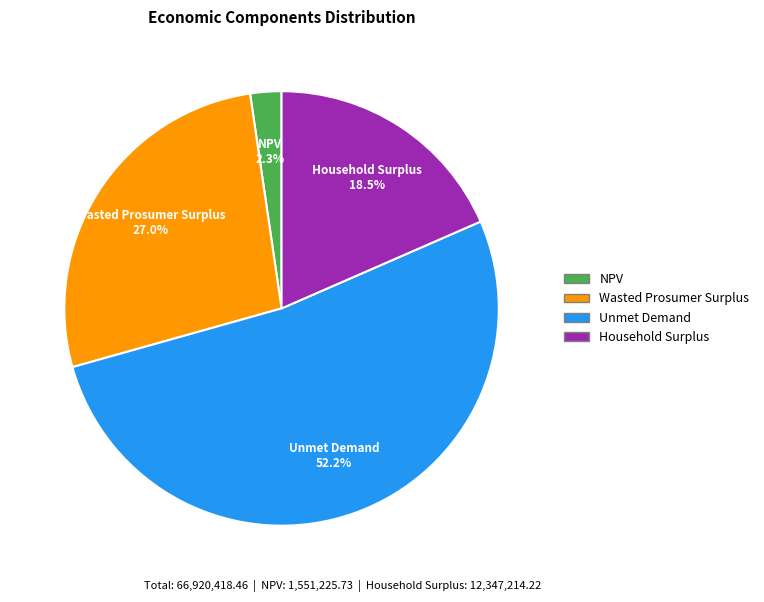

To the nearest percent, what is the difference between the largest and smallest slice percentages?

50%